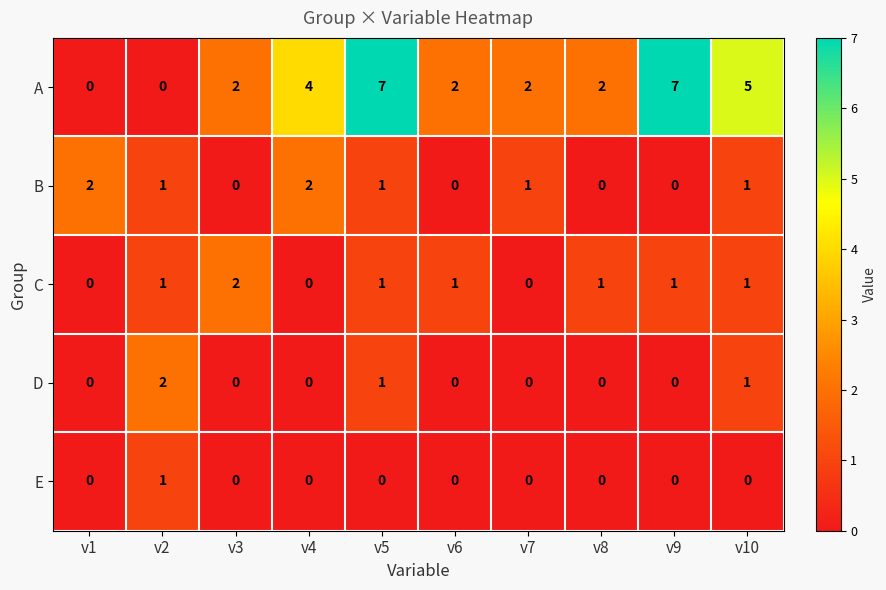

At which label does C reach its peak?

v3